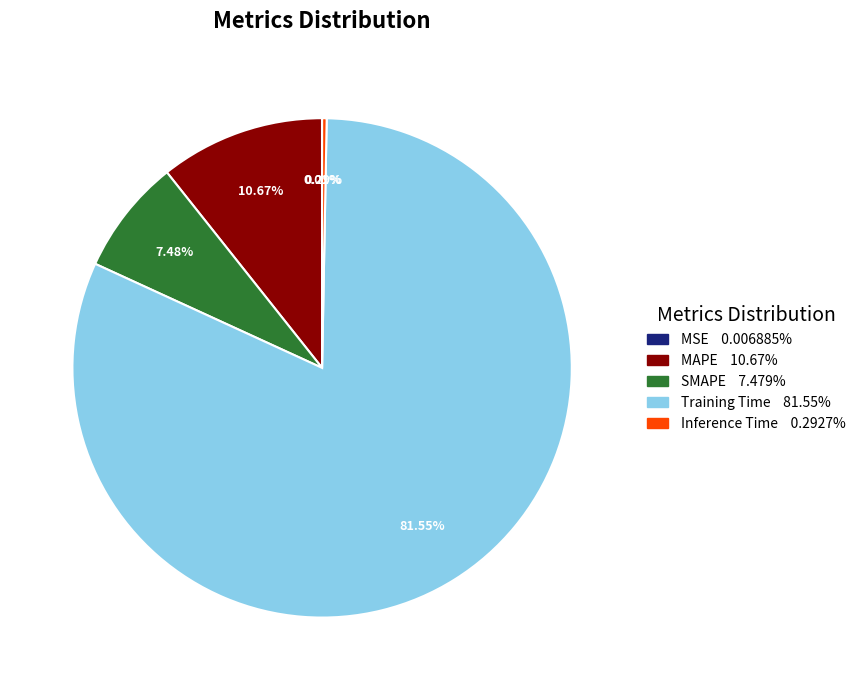

Does Training Time account for over 50% of the chart?

Yes